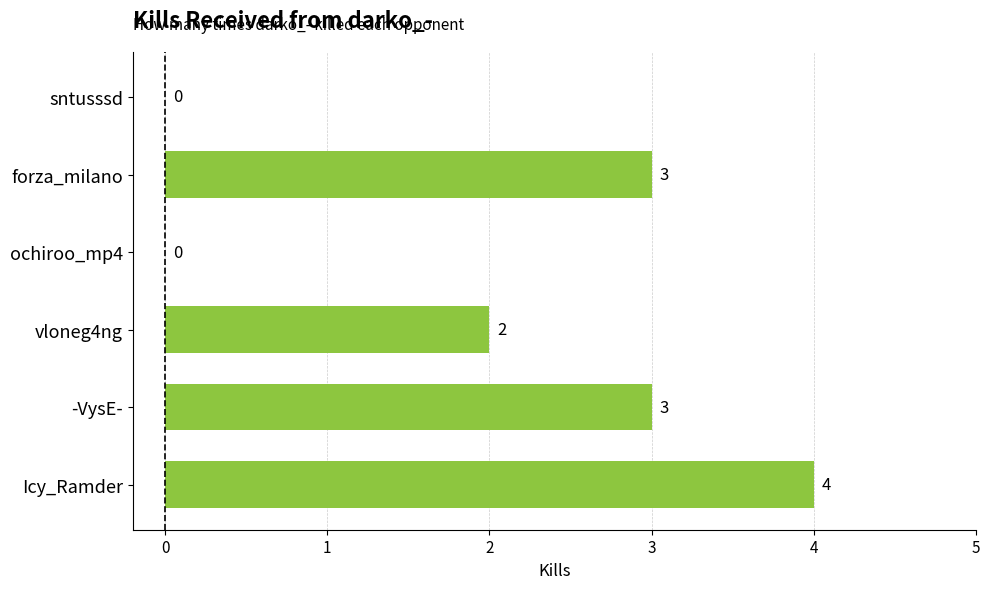

What is the greatest value displayed?

4